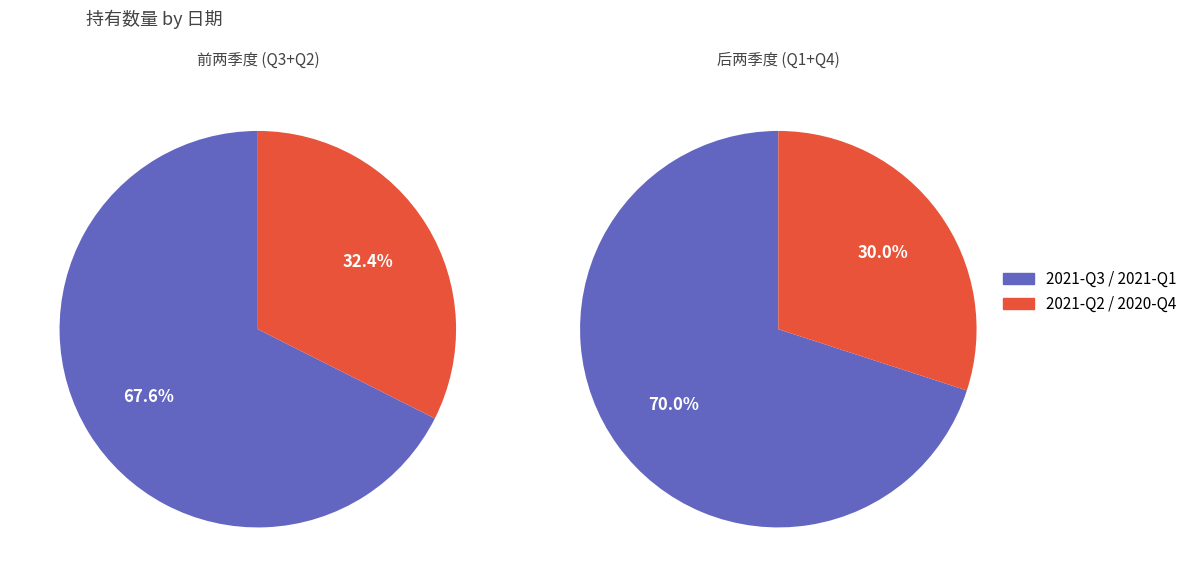

Is 2020-Q4 the majority of the pie?

No